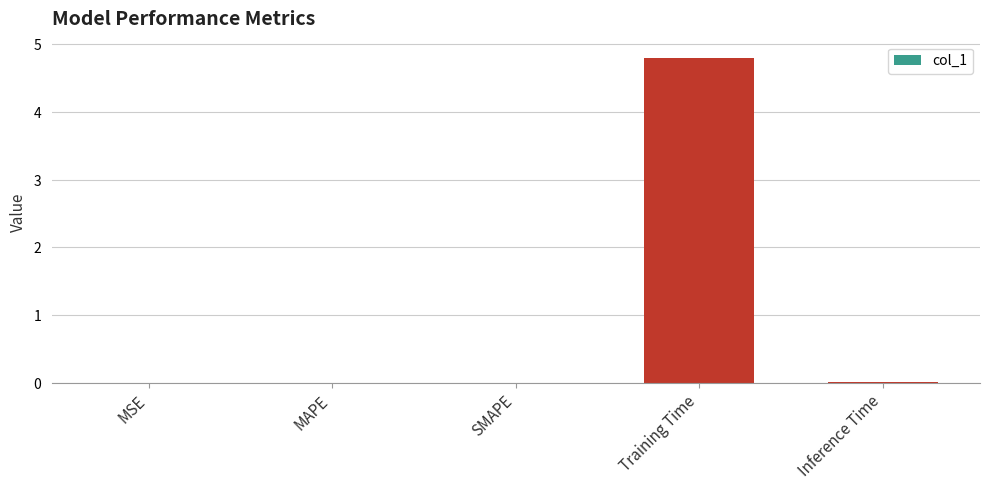

At which category does the chart reach its peak across all series?

Training Time